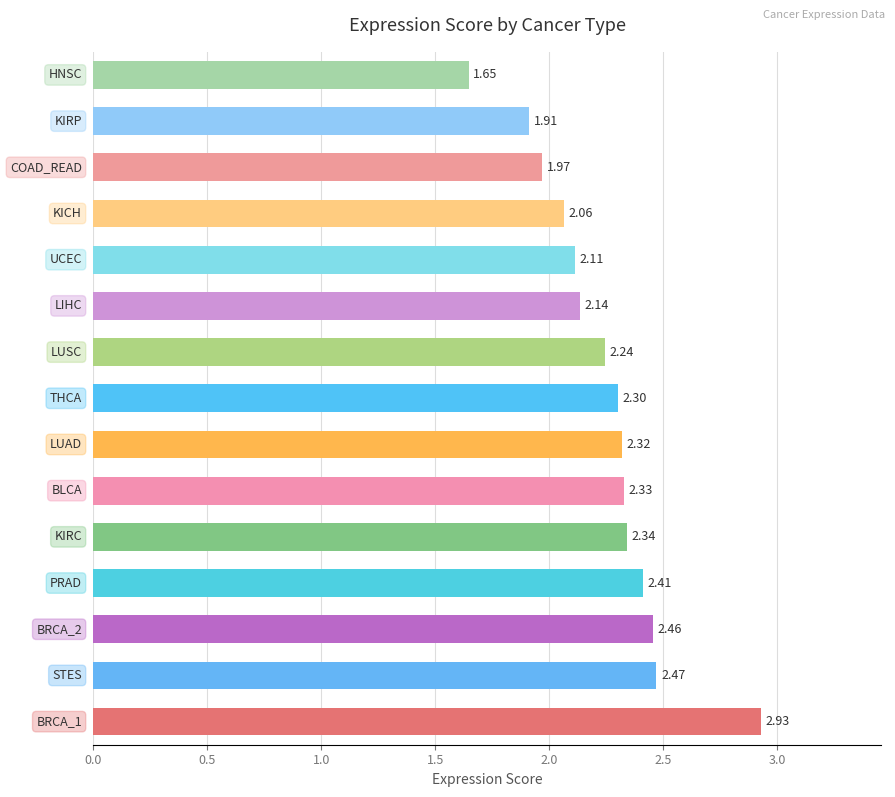

What is the difference between the maximum and minimum values?

1.3